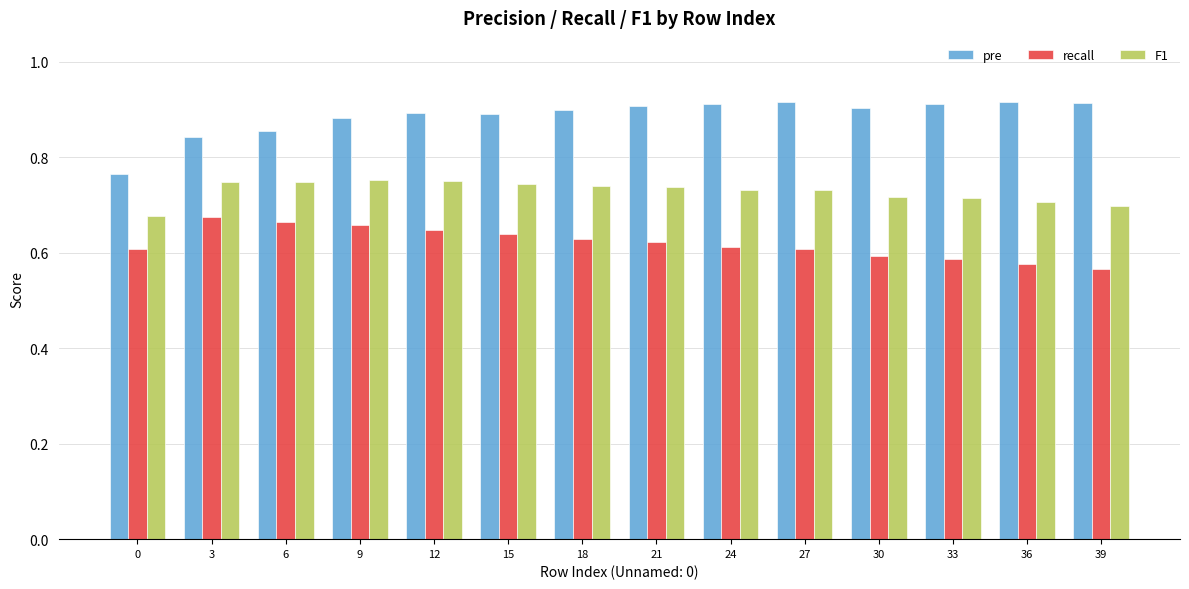

True or false: recall has a value of 0.2 at 21.

False